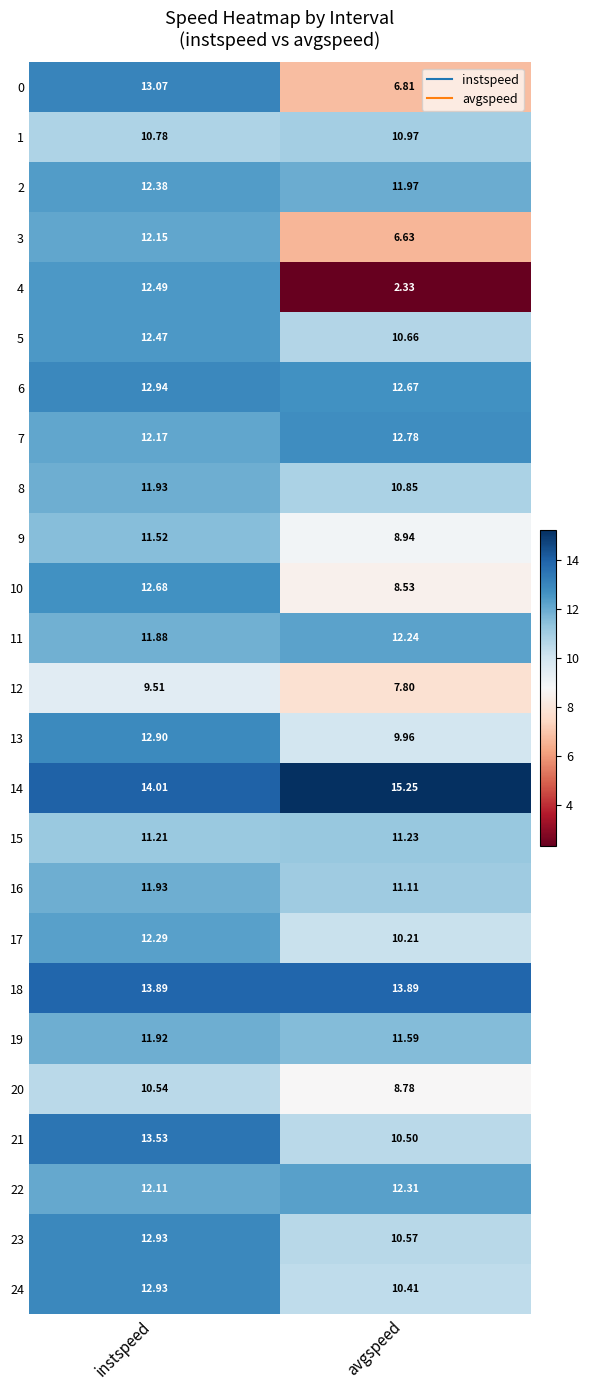

At which label does 3 reach its peak?

instspeed